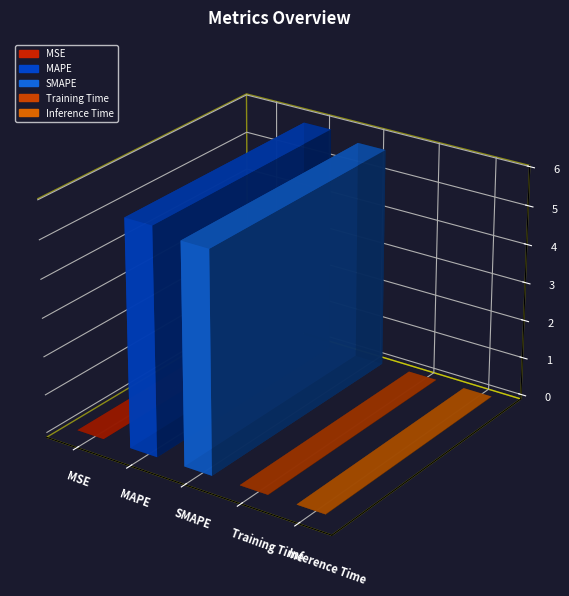

List the labels in order of value, largest first.

MAPE, SMAPE, Inference Time, Training Time, MSE